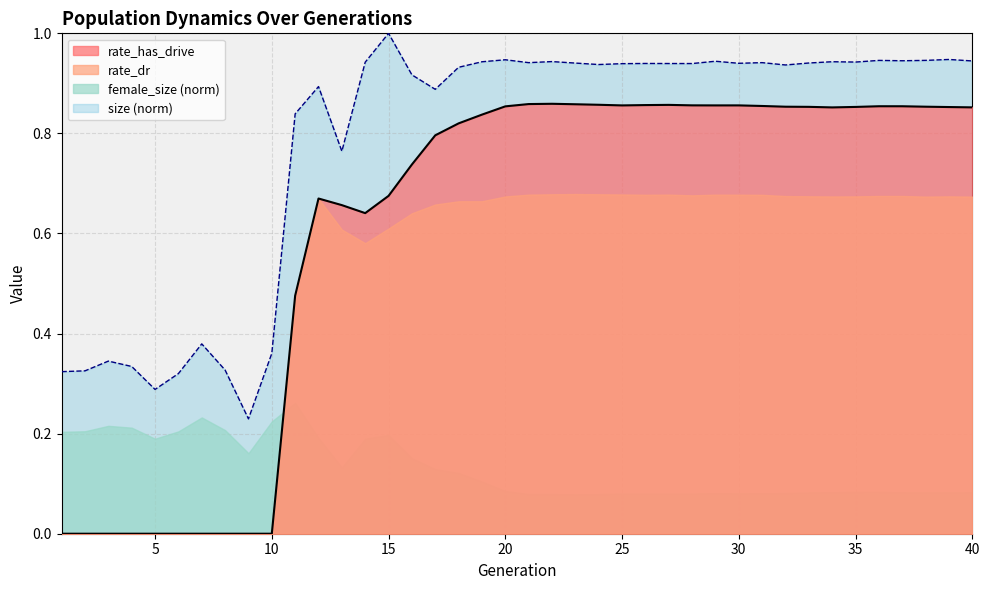

What is the value of the rate_dr point at the 14th from the left?

0.6